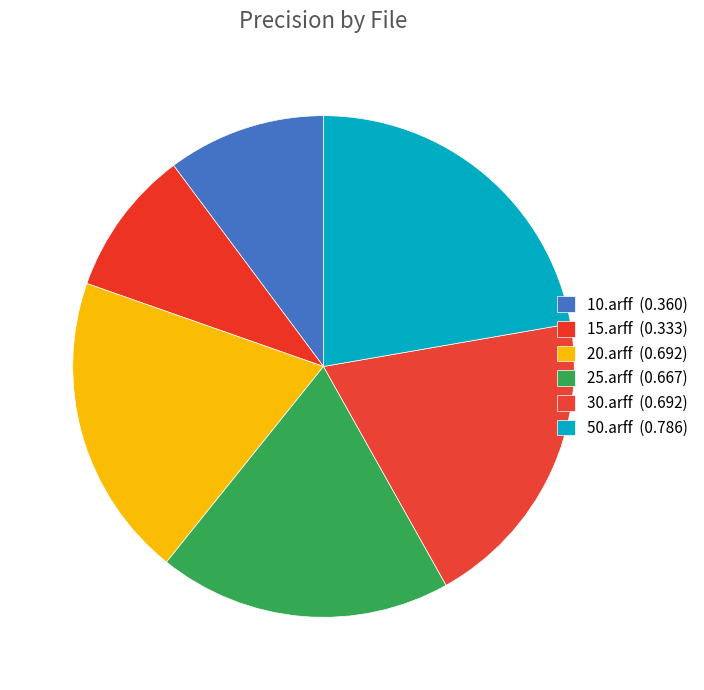

Is the sum of 15.arff and 25.arff greater than half?

No